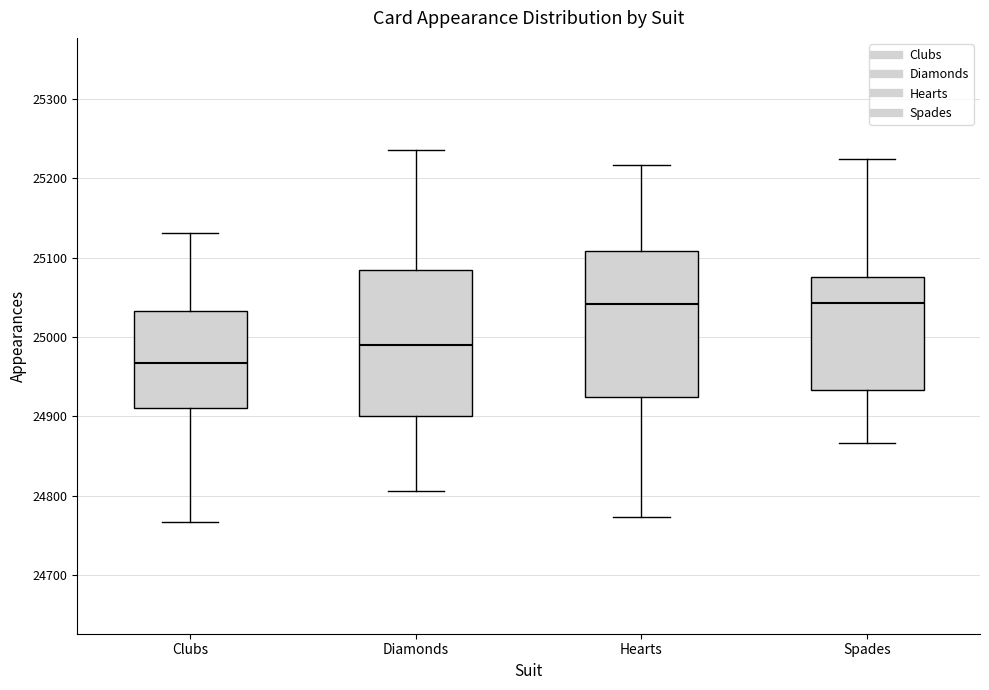

Reading left to right, read every box against the y-axis: the position of its median line, the range the box covers, and the ends of its whiskers. The values are not printed on the chart, so give them approximately, as read against the axis.

Clubs: median 24970, box 24910 to 25030, whiskers 24770 to 25130
Diamonds: median 24990, box 24900 to 25080, whiskers 24810 to 25240
Hearts: median 25040, box 24930 to 25110, whiskers 24770 to 25220
Spades: median 25040, box 24930 to 25080, whiskers 24870 to 25220